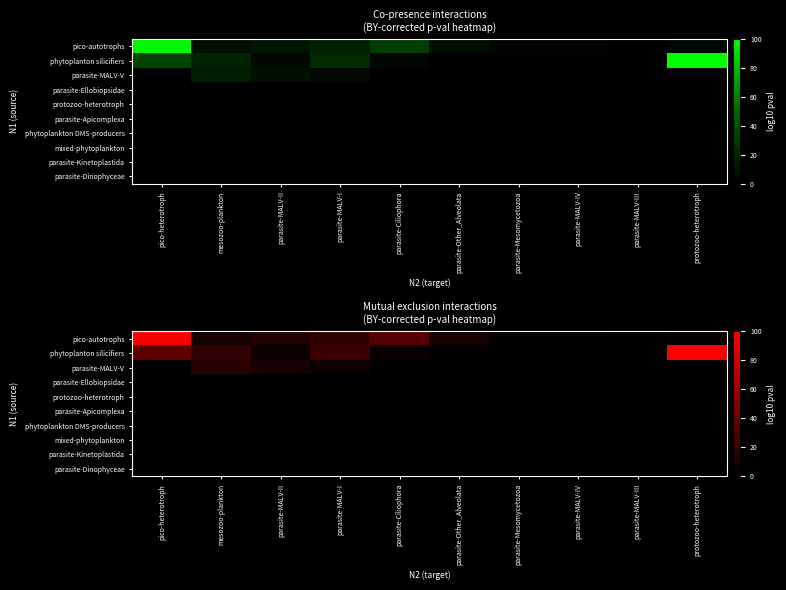

Where is parasite-Dinophyceae nearest to the value 0?

pico-heterotroph